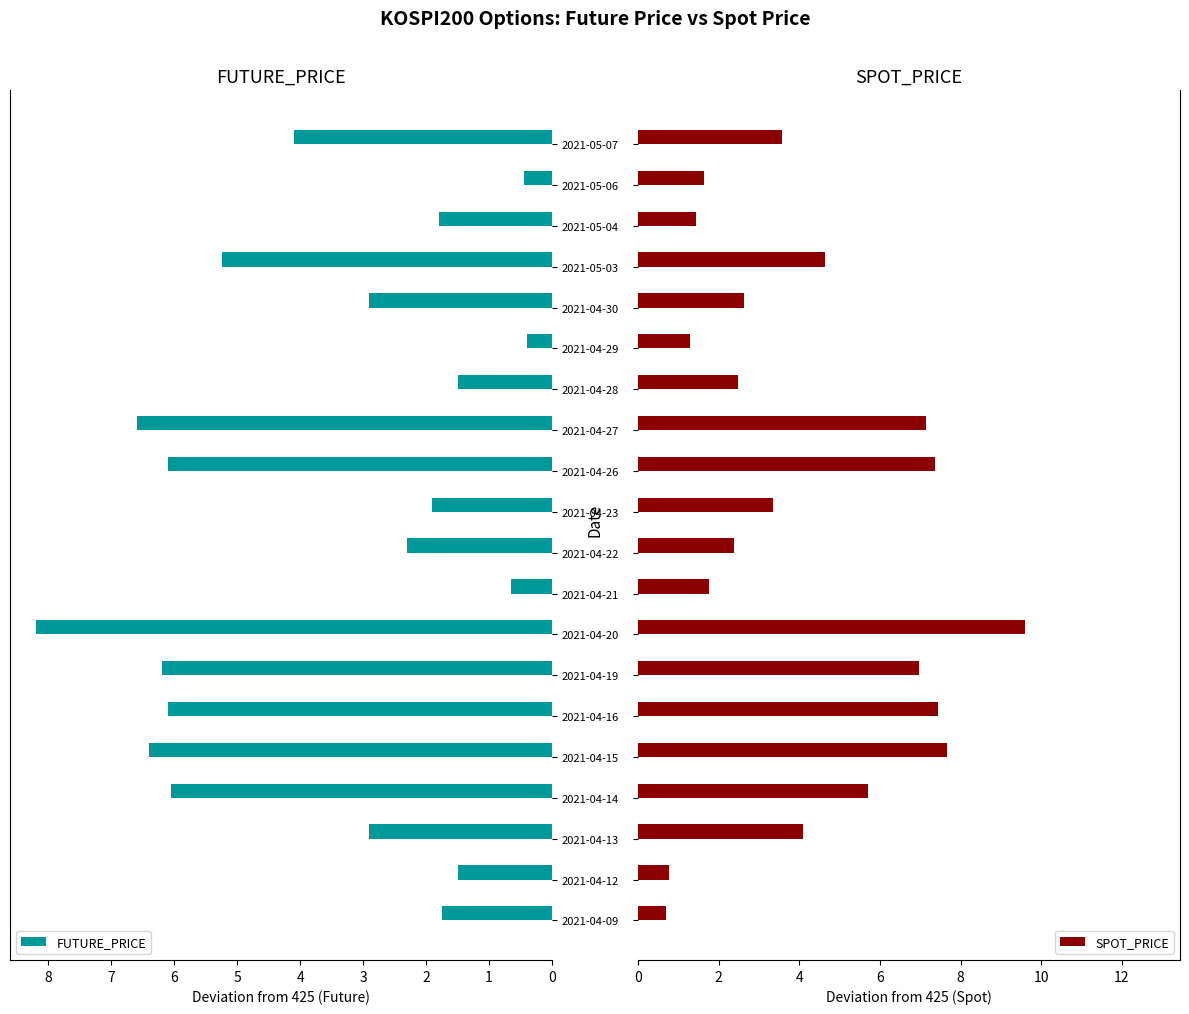

At which label does FUTURE_PRICE reach its peak?

2021-04-20